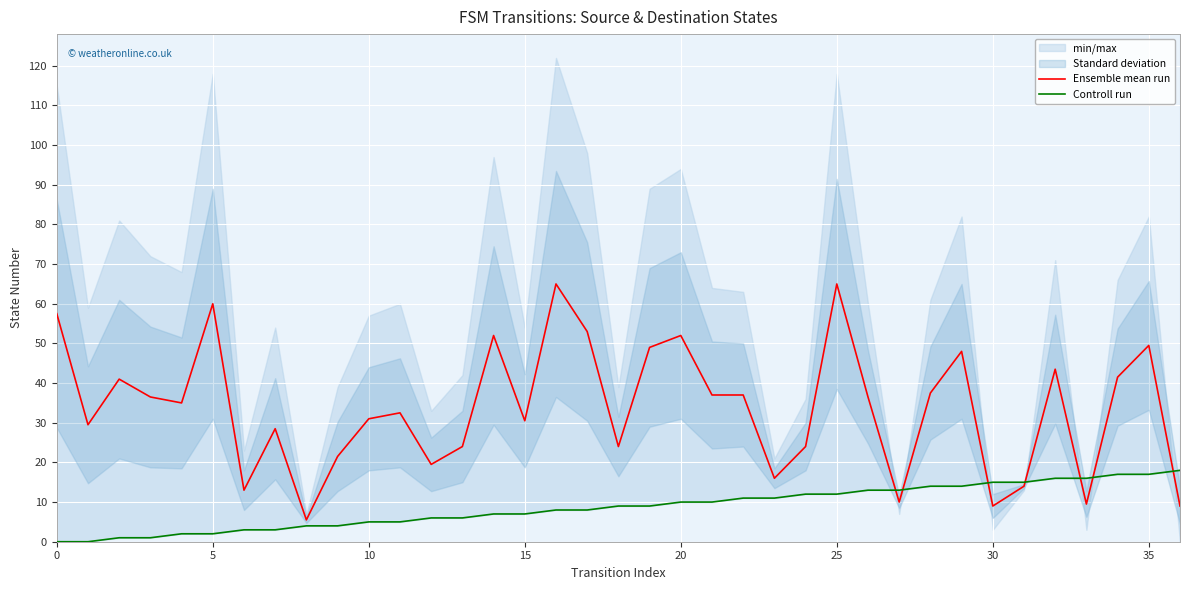

What is the difference between the highest and lowest values at 29?

34.0